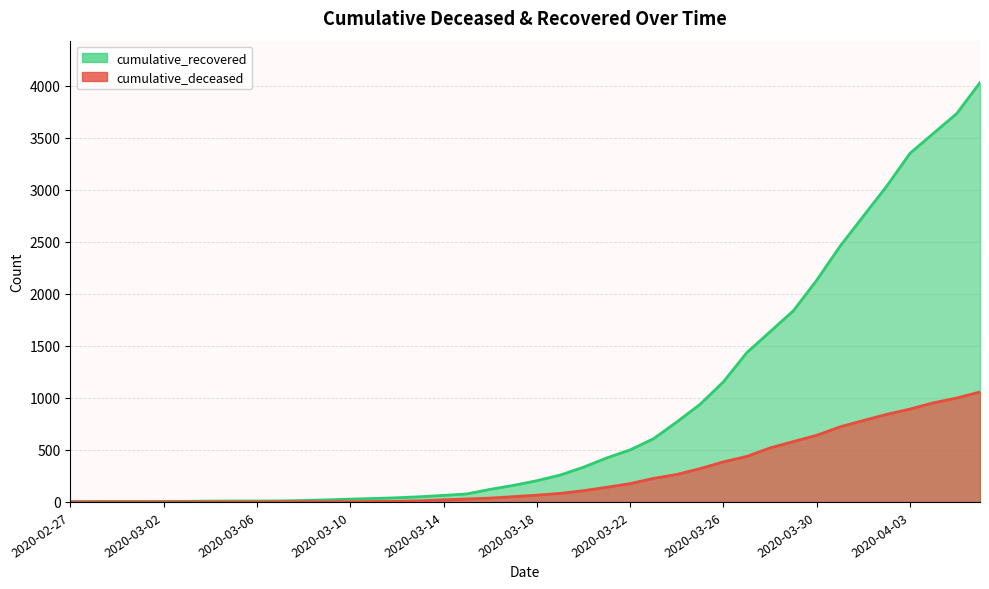

What is the average value of the cumulative_recovered series?

894